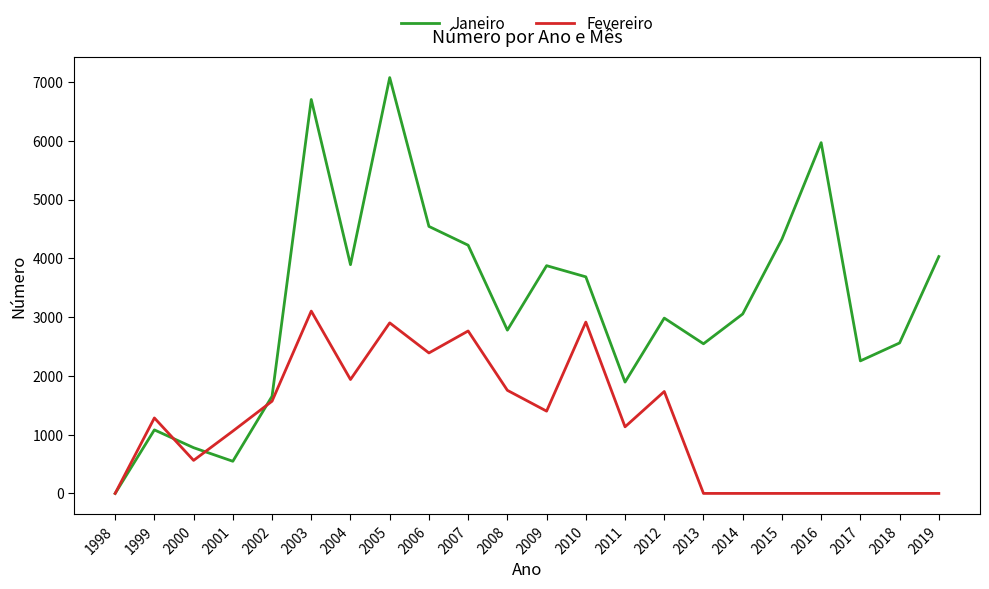

What is the highest value of the Janeiro series?

7075